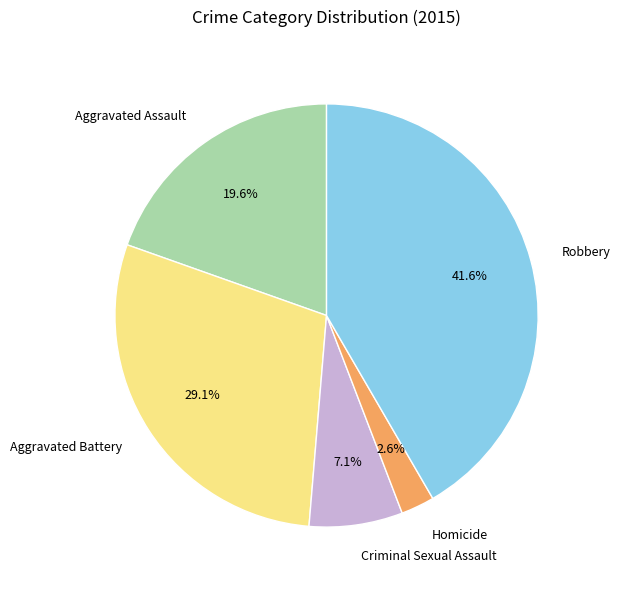

What portion of the pie excludes Robbery?

58.4%